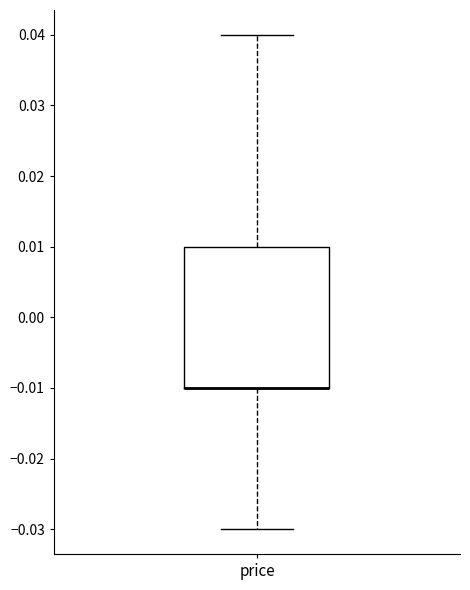

Transcribe this box plot: give where the median line is, the range the box spans, and where the two whiskers end, as read against the y-axis. The values are not printed on the chart, so give them approximately, as read against the axis.

median -0.01 (drawn on the box's lower edge), box -0.01 to 0.01, whiskers -0.03 to 0.04